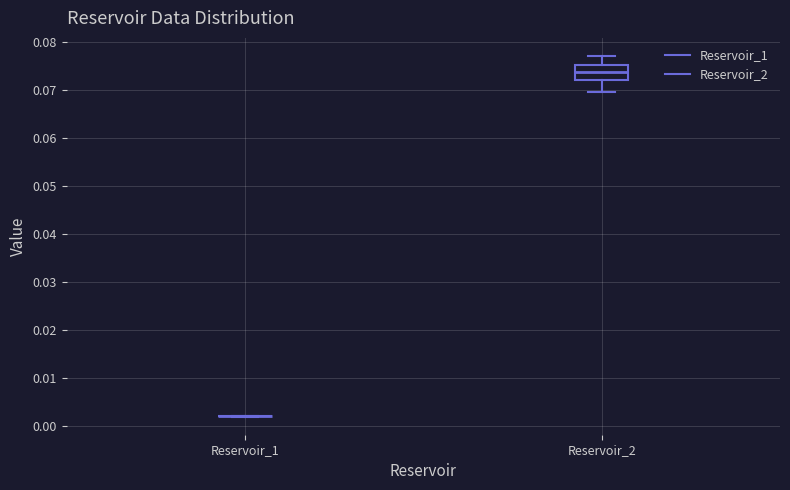

Reading left to right, transcribe this box plot: for each box, give where its median line is, the range the box spans, and where its two whiskers end, as read against the y-axis. The values are not printed on the chart, so give them approximately, as read against the axis.

Reservoir_1: box collapsed to a line at 0.002, whiskers 0.002 to 0.002
Reservoir_2: median 0.074, box 0.072 to 0.075, whiskers 0.070 to 0.077